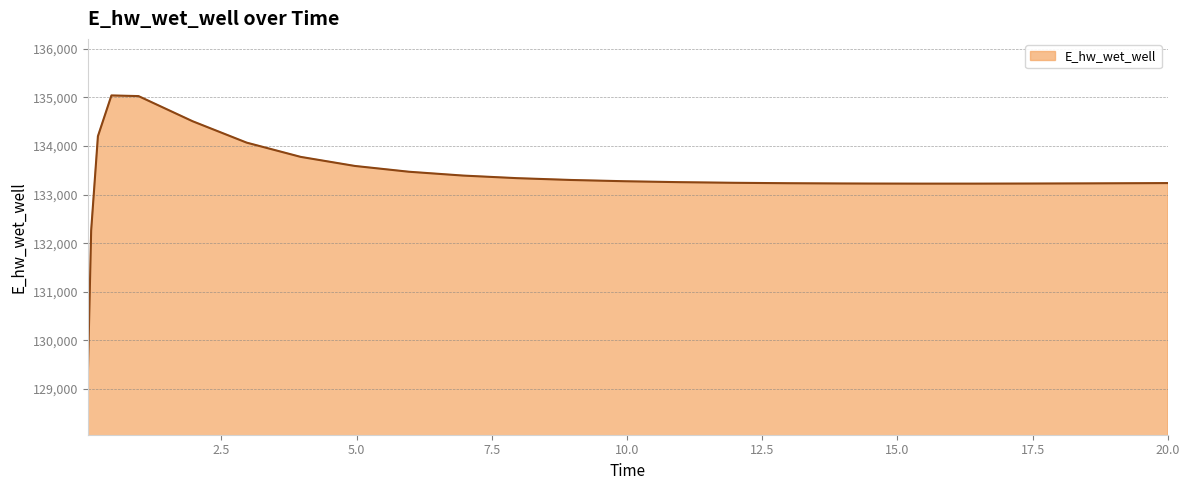

What is the greatest value displayed?

135040.1